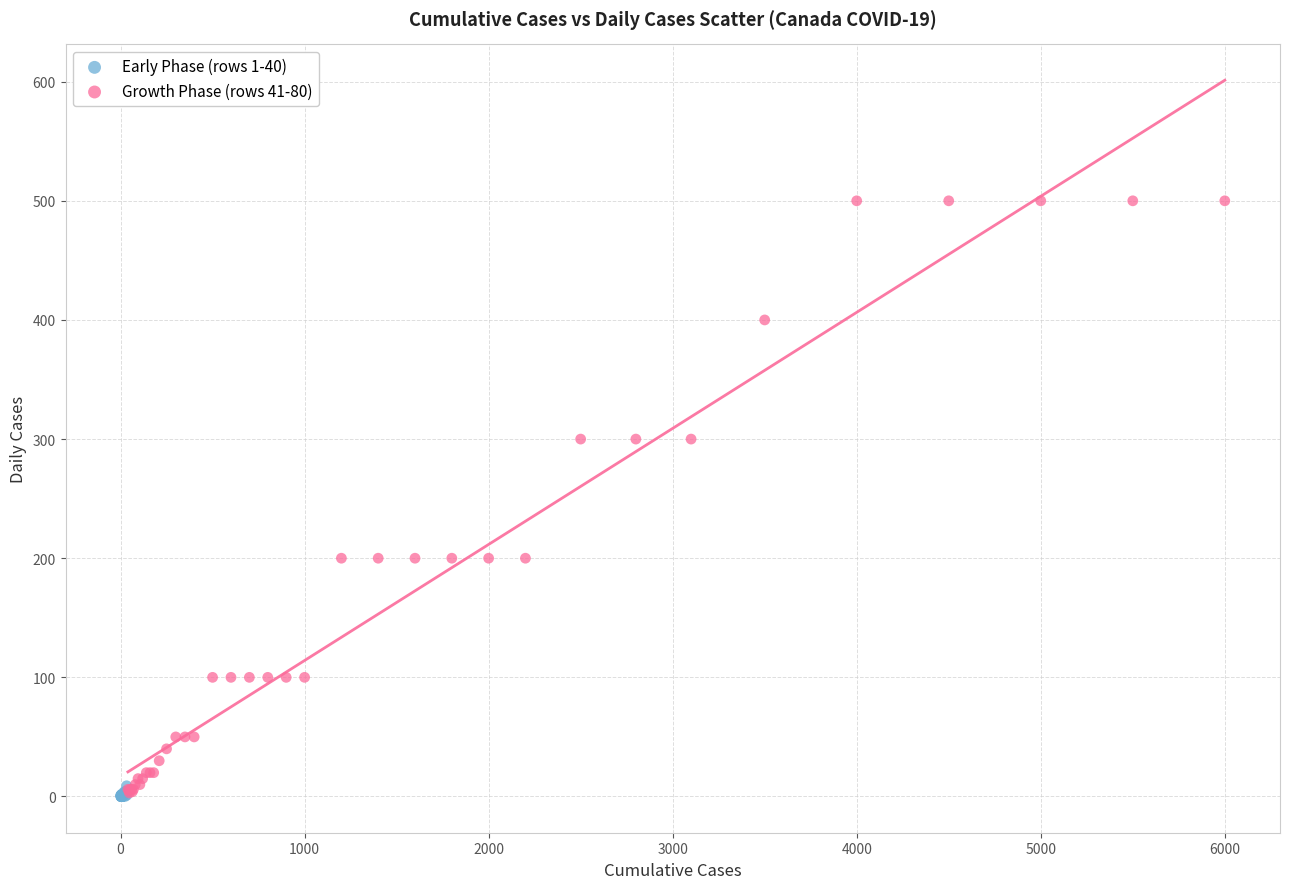

What are all the series names shown in the legend?

Early Phase (rows 1-40), Growth Phase (rows 41-80)